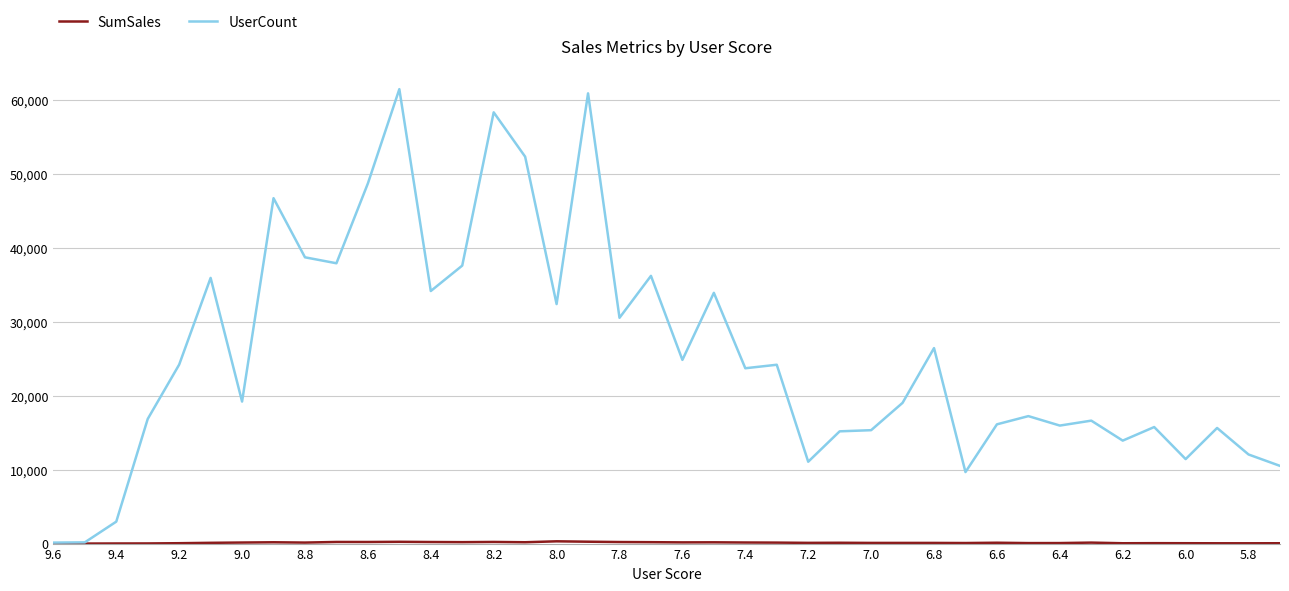

Between 9.0 and 6.2, which series saw the biggest shift?

UserCount